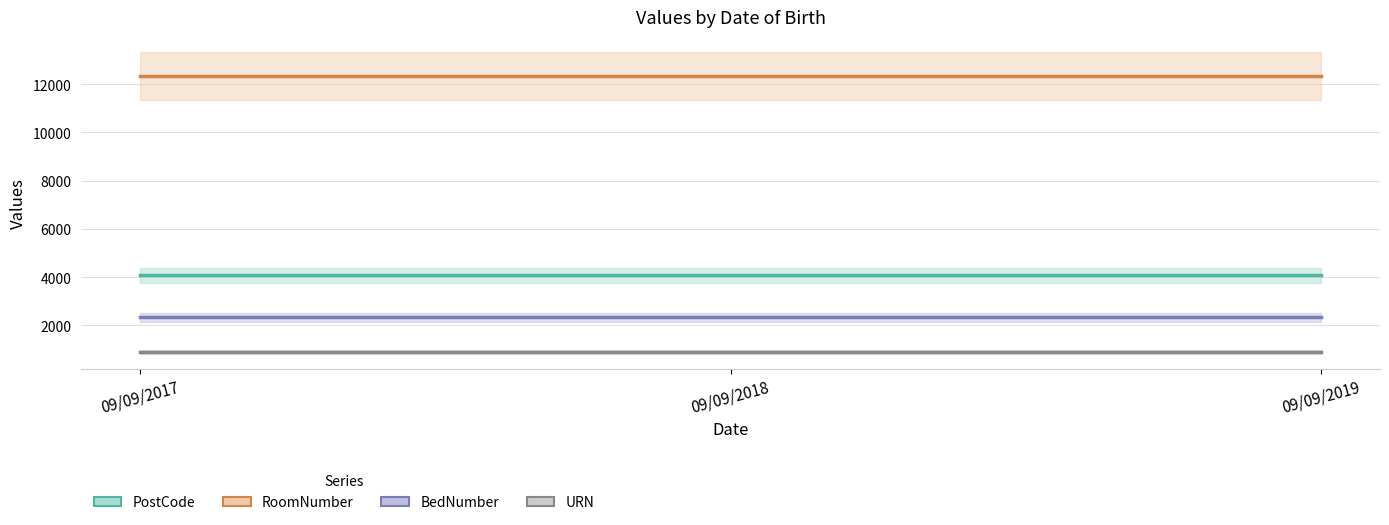

Reading left to right, transcribe all the data shown in this chart.

PostCode: 4069	4069	4069
RoomNumber: 12345	12345	12345
BedNumber: 2345	2345	2345
URN: 890	890	890